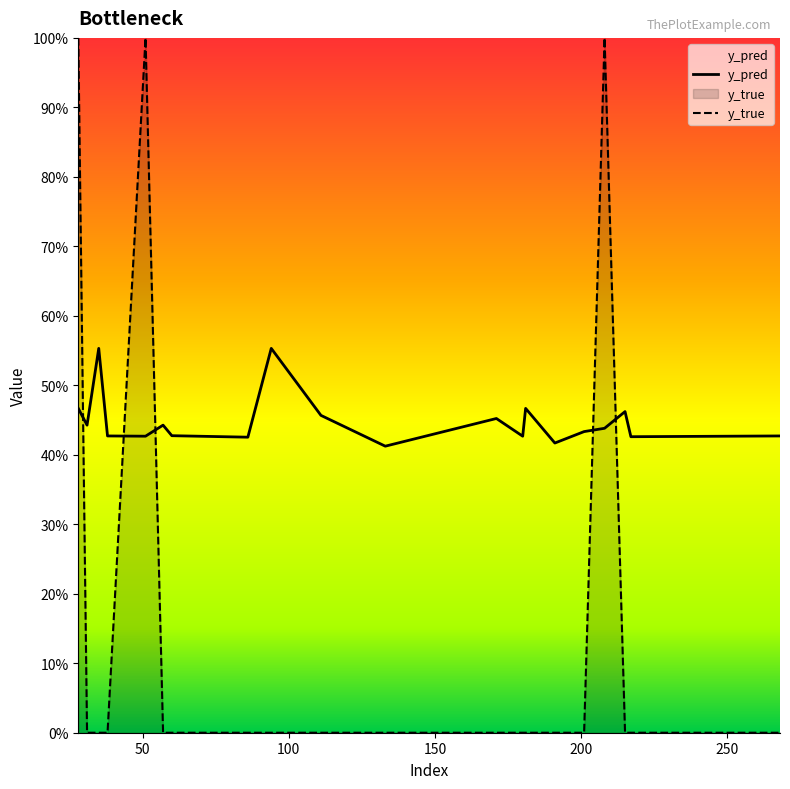

How many interior local peaks does the y_pred series have?

6